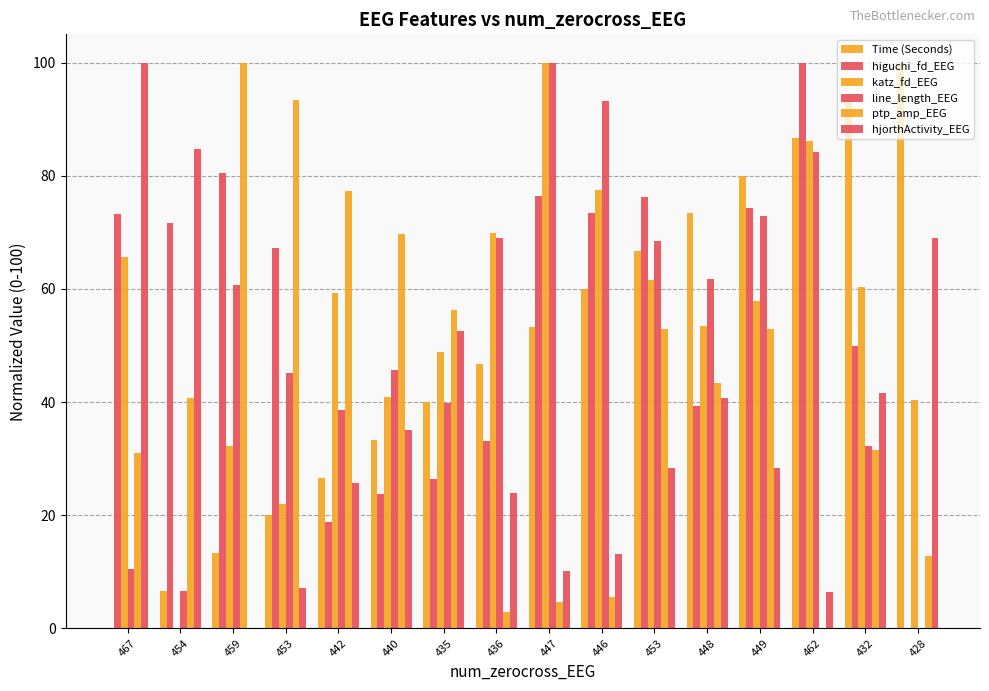

Which series changed the most between 467 and 449?

Time (Seconds)